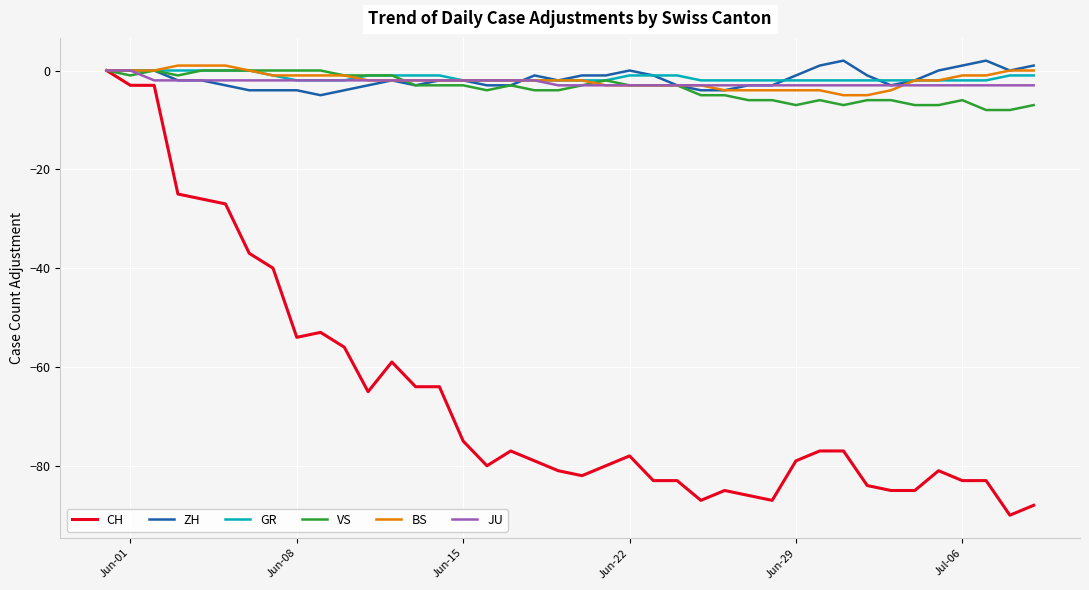

Which series has the largest range (max minus min)?

CH